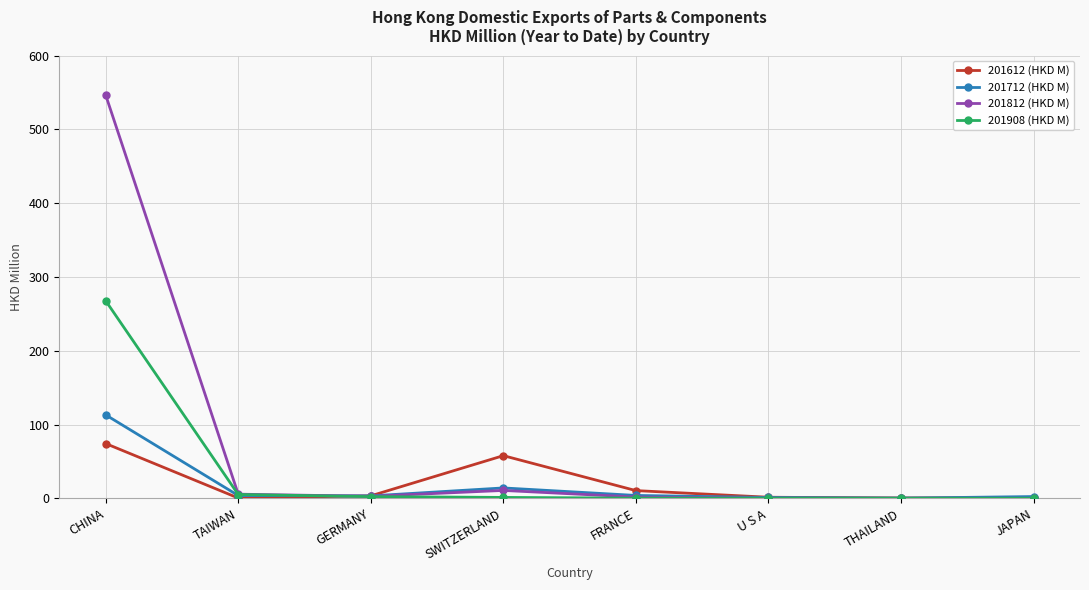

What position from the left is GERMANY?

3